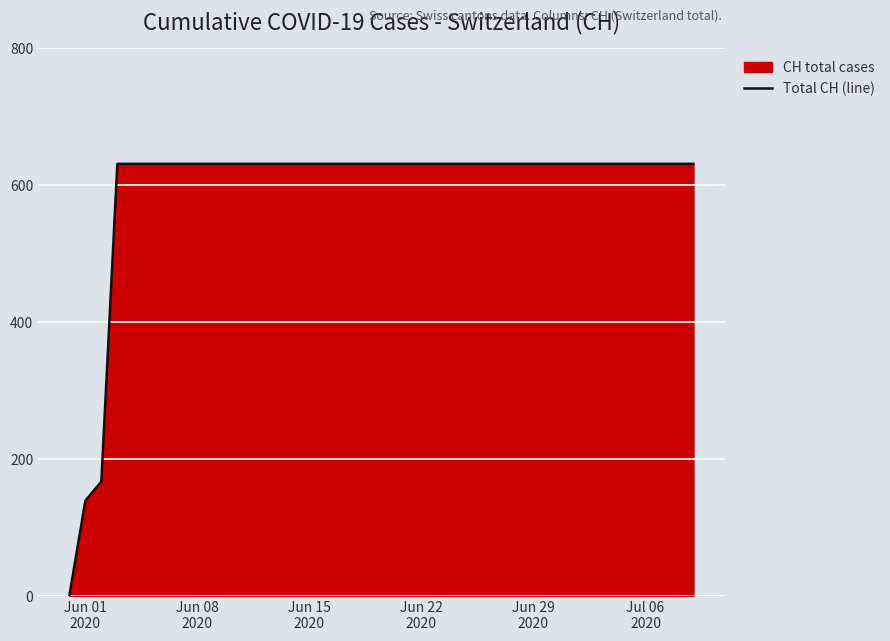

How many values are below 631?

3